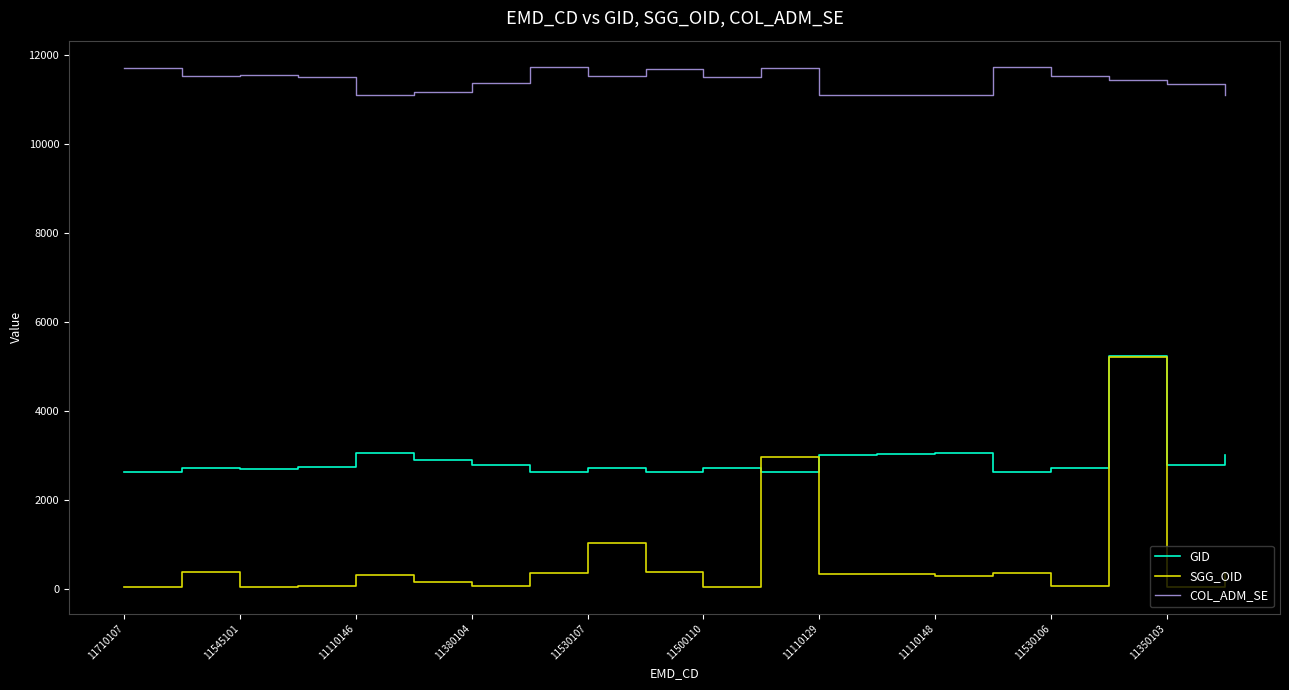

List the series in order of their overall mean, lowest first.

SGG_OID, GID, COL_ADM_SE